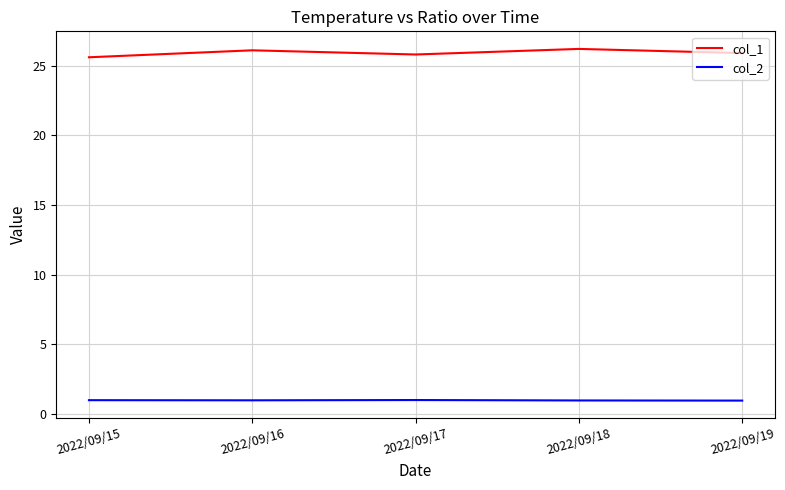

Is the value of col_1 at 2022/09/16 greater than the value of col_2 at 2022/09/17?

Yes